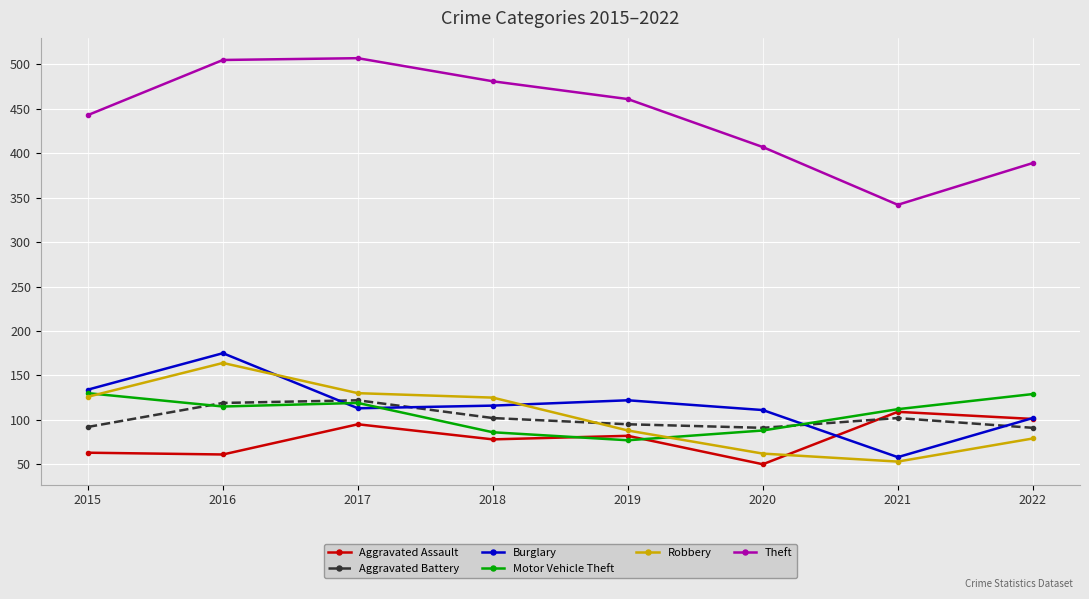

In Theft, how many points are higher than both neighbors (excluding endpoints)?

1